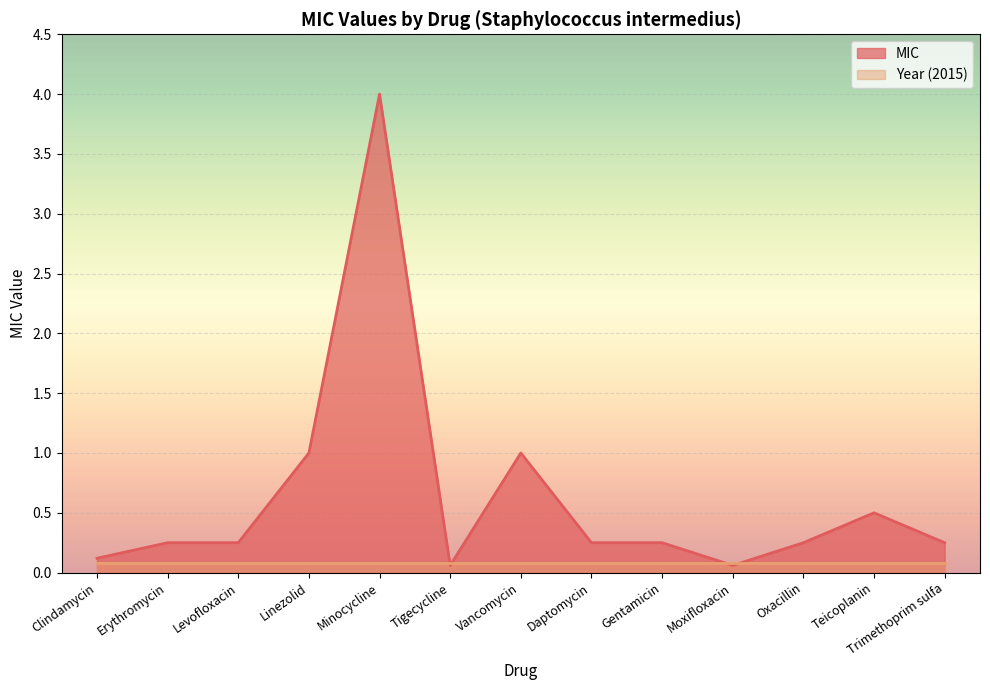

Between Vancomycin and Gentamicin, which is larger?

Vancomycin